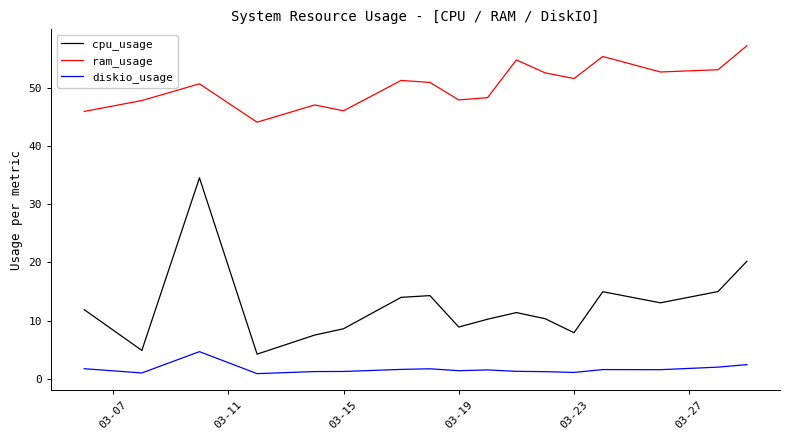

Which series has the widest spread of values?

cpu_usage